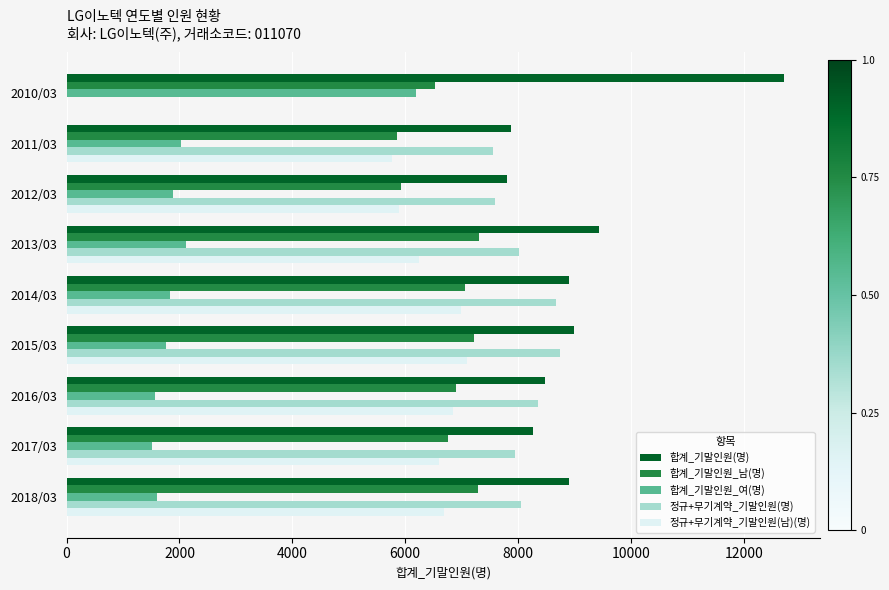

What are all the series names shown in the legend?

합계_기말인원(명), 합계_기말인원_남(명), 합계_기말인원_여(명), 정규+무기계약_기말인원(명), 정규+무기계약_기말인원(남)(명)